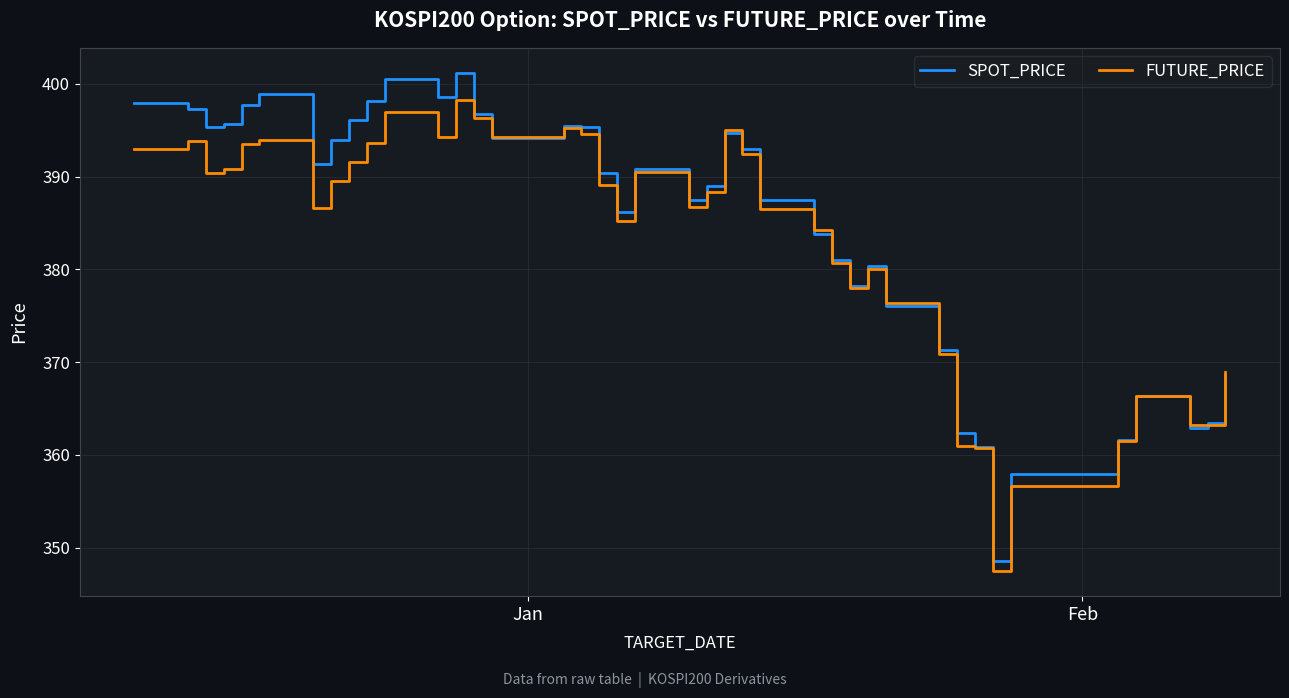

What is the highest value of the SPOT_PRICE series?

401.2